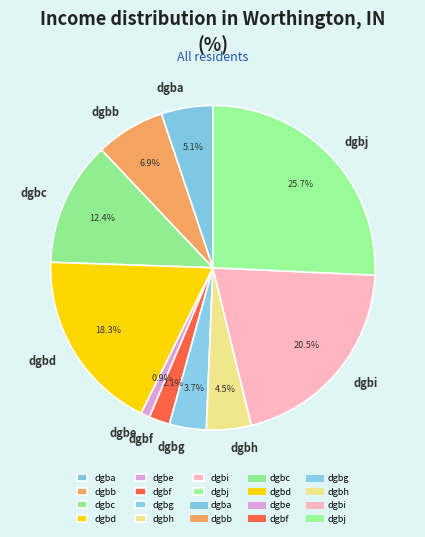

Rank the categories by value from lowest to highest.

dgbe, dgbf, dgbg, dgbh, dgba, dgbb, dgbc, dgbd, dgbi, dgbj